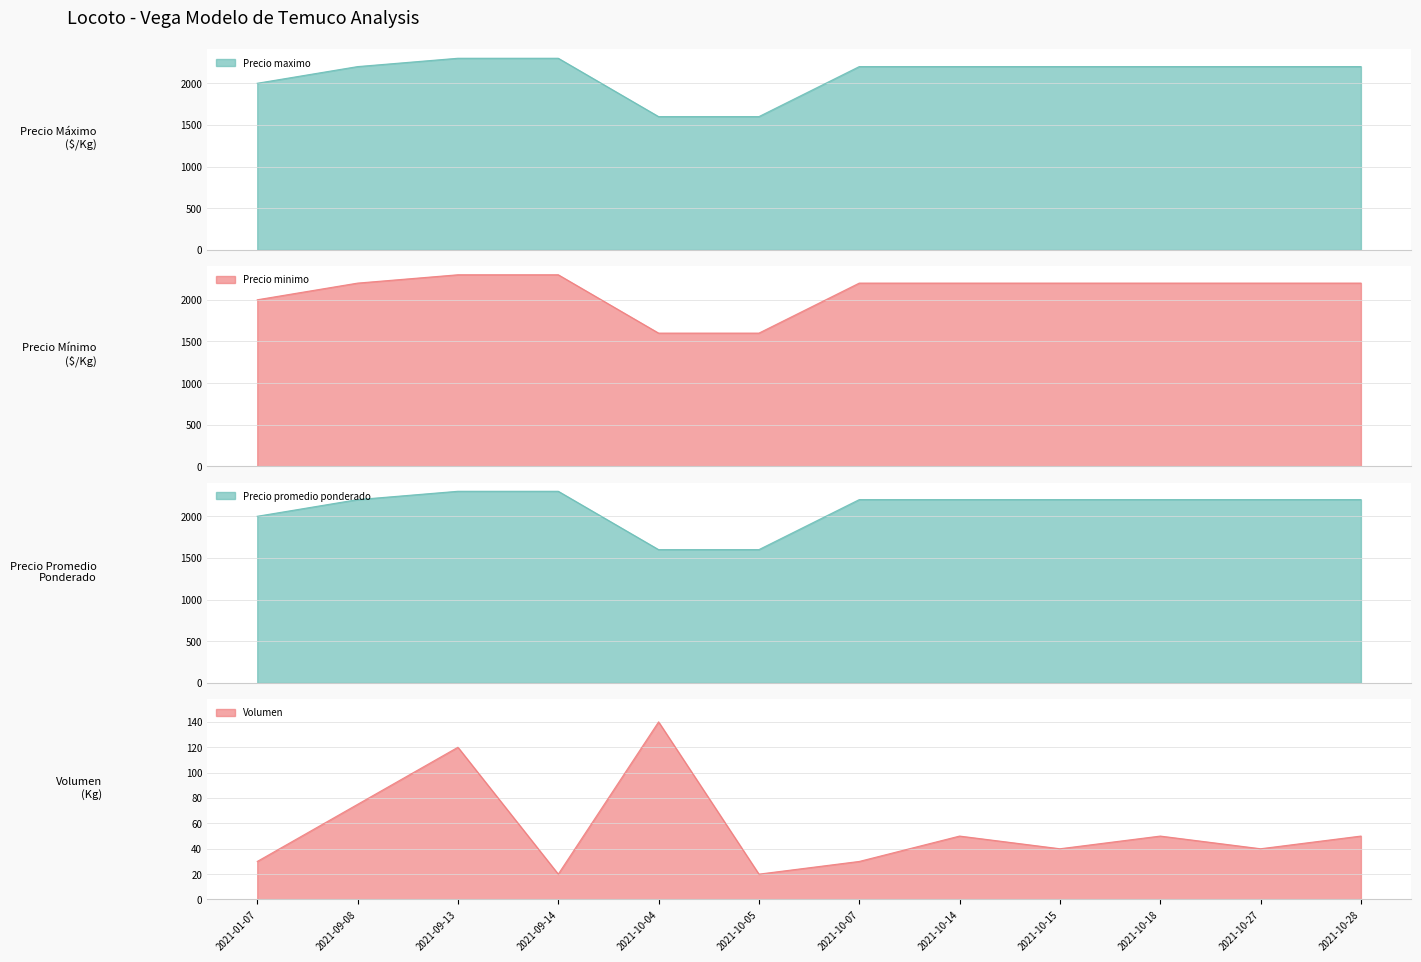

Which series has the widest spread of values?

Precio minimo